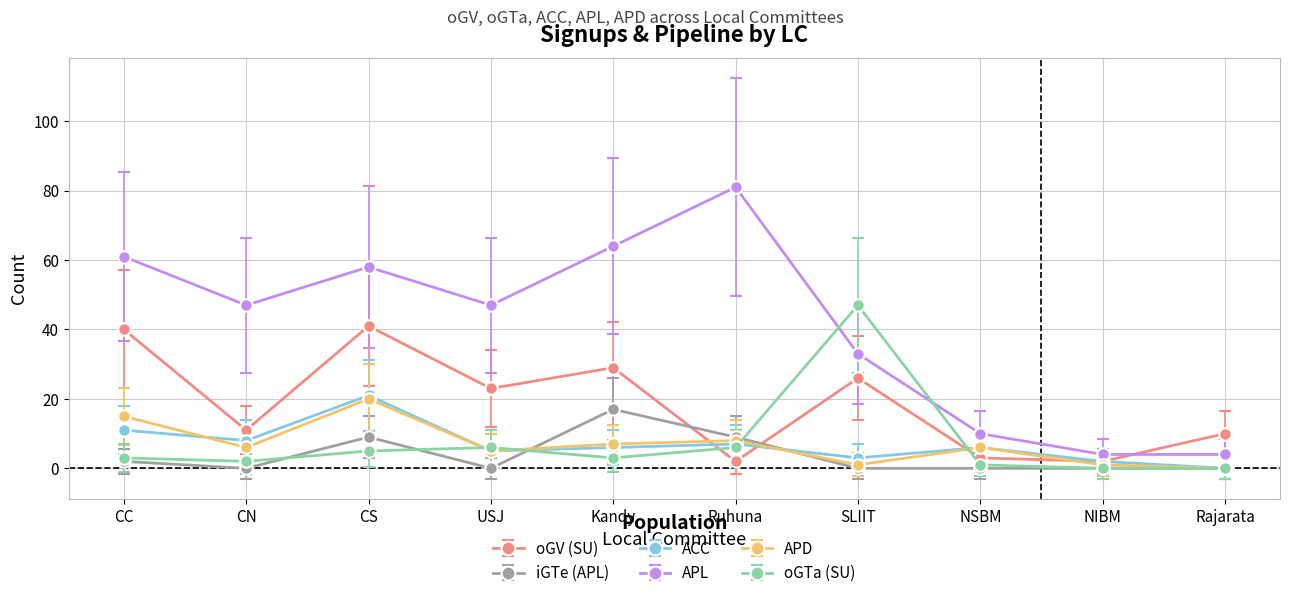

What is the label of the 10th point from the left?

Rajarata